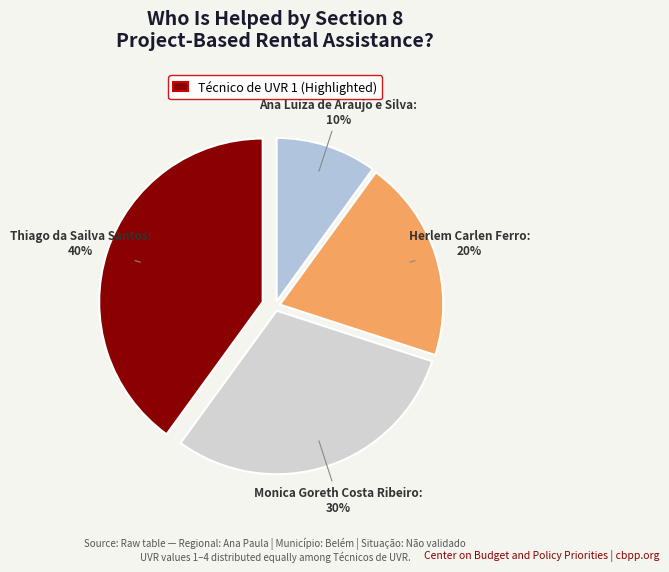

To the nearest percent, what is the average slice percentage?

25%